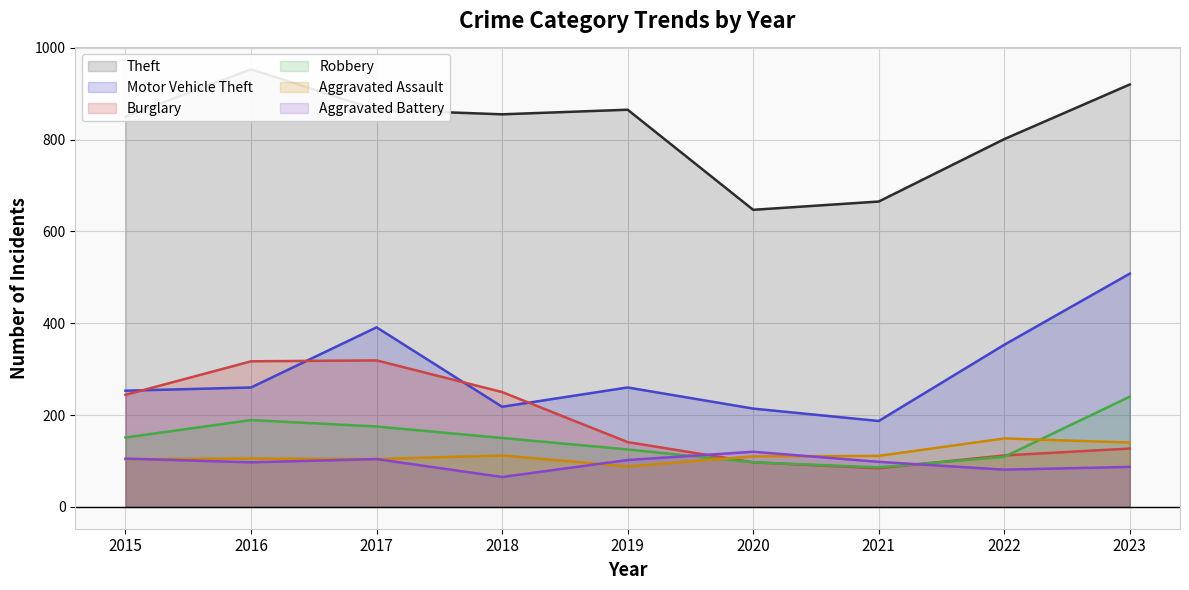

At which label does Aggravated Assault reach its peak?

2022